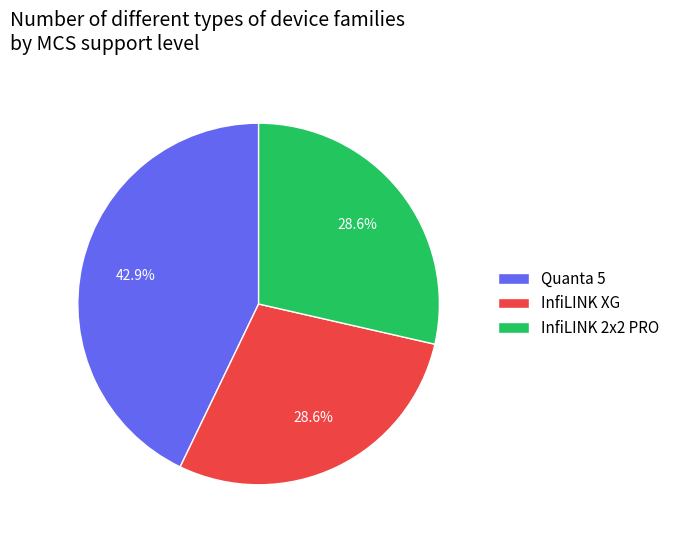

What percentage do InfiLINK XG and InfiLINK 2x2 PRO together represent?

57.1%